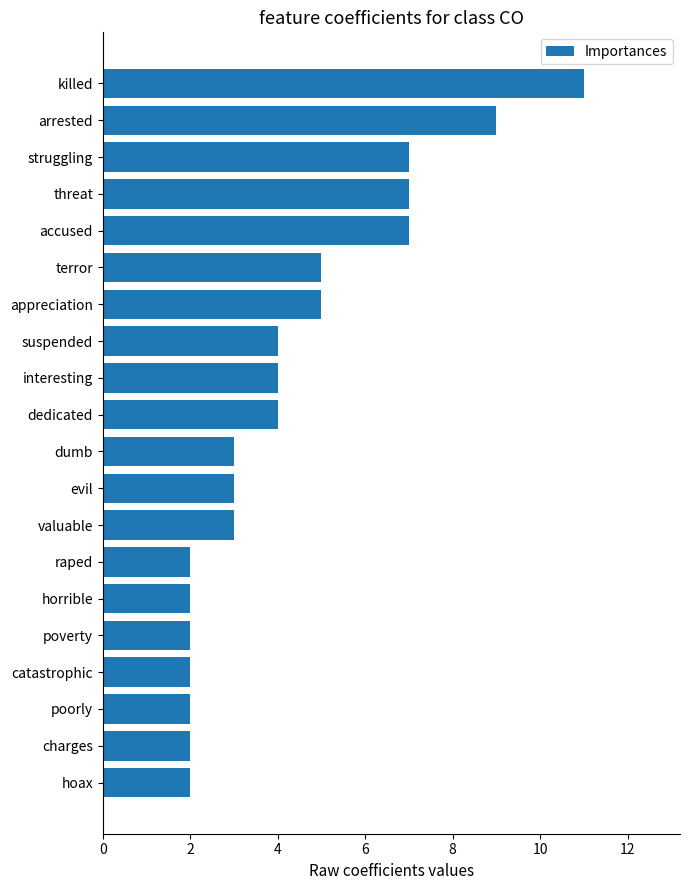

Reading bottom to top, extract all data points from this chart.

hoax=2	charges=2	poorly=2	catastrophic=2	poverty=2	horrible=2	raped=2	valuable=3	evil=3	dumb=3	dedicated=4	interesting=4	suspended=4	appreciation=5	terror=5	accused=7	threat=7	struggling=7	arrested=9	killed=11